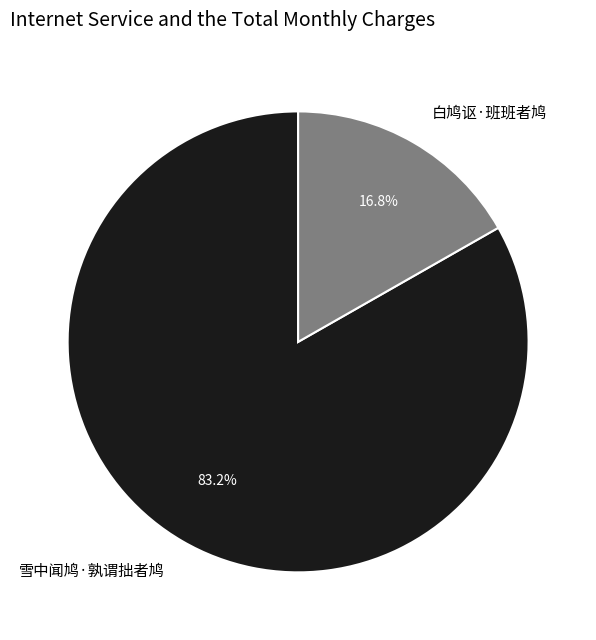

To the nearest percent, what is the difference between the 雪中闻鸠·孰谓拙者鸠 and 白鸠讴·班班者鸠 slice percentages?

66%